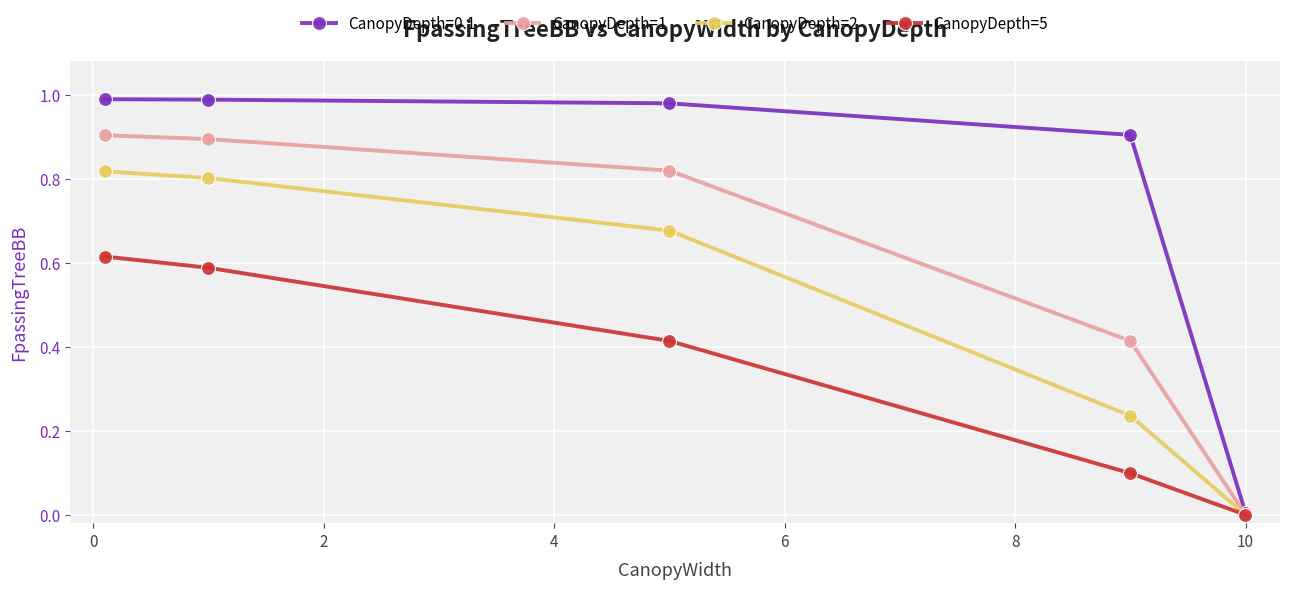

Which series has the largest total across all categories?

CanopyDepth=0.1